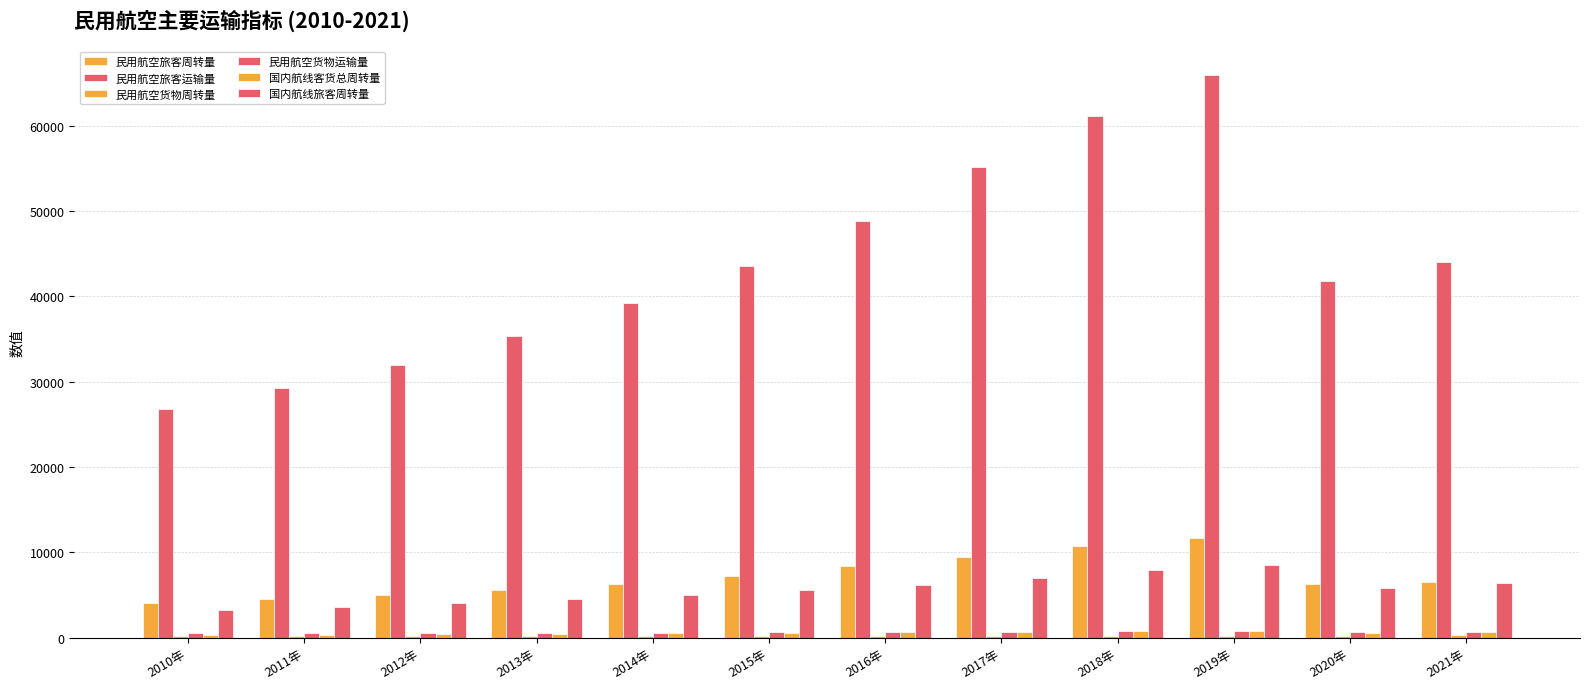

At 2016年, list the series in order from smallest to largest.

民用航空货物周转量, 国内航线客货总周转量, 民用航空货物运输量, 国内航线旅客周转量, 民用航空旅客周转量, 民用航空旅客运输量